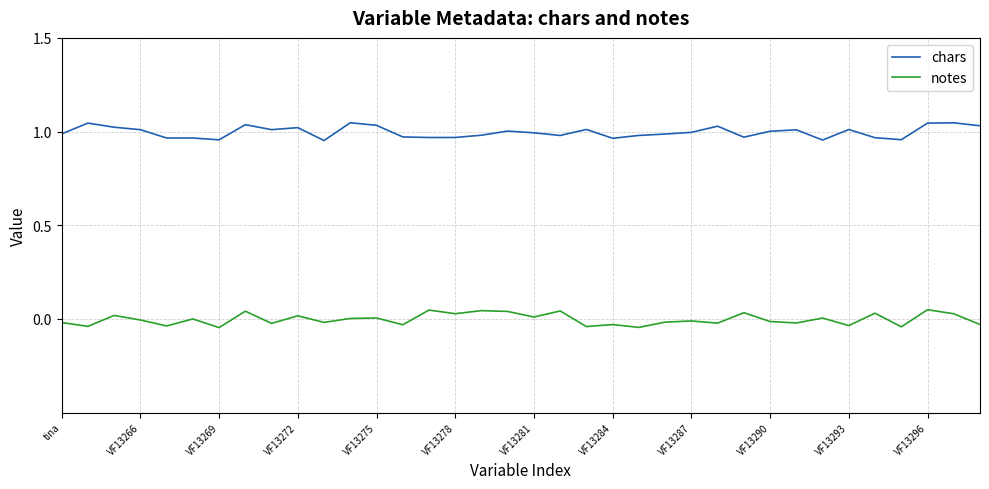

True or false: chars and notes cross at least once.

False